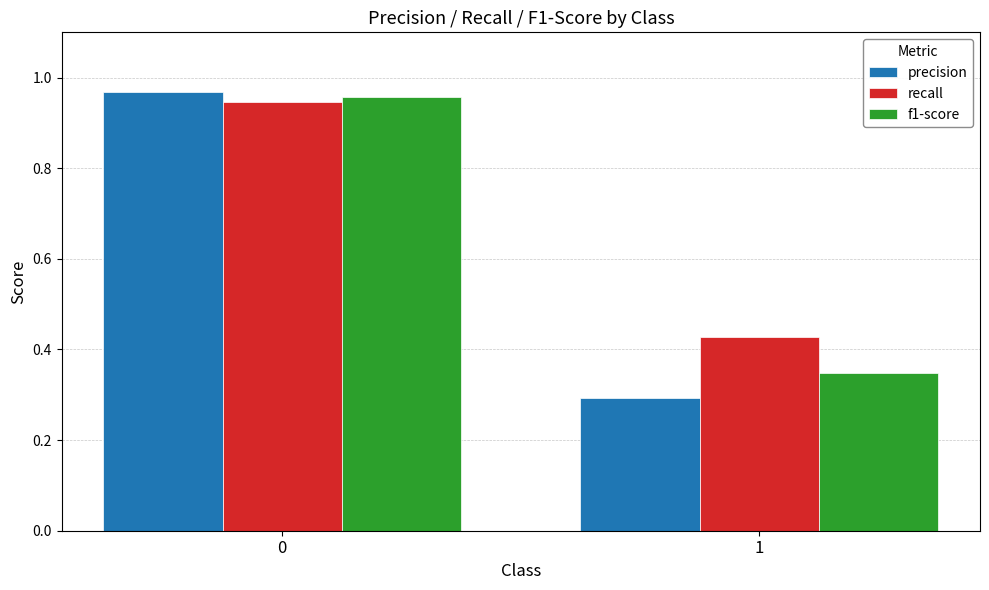

How many series are shown in this chart?

3